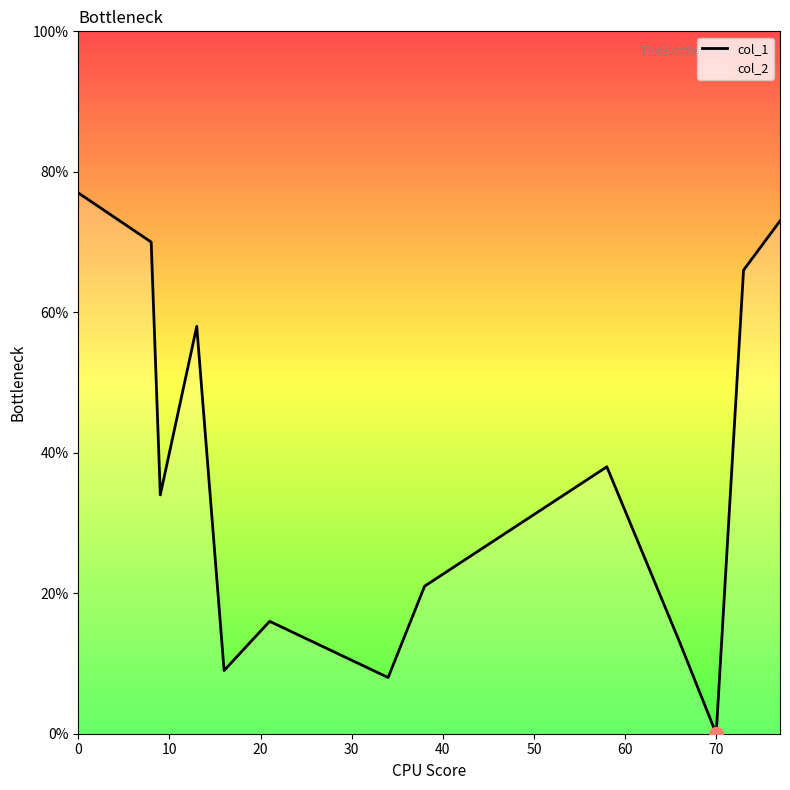

How many points are lower than both their immediate neighbors (excluding endpoints)?

4